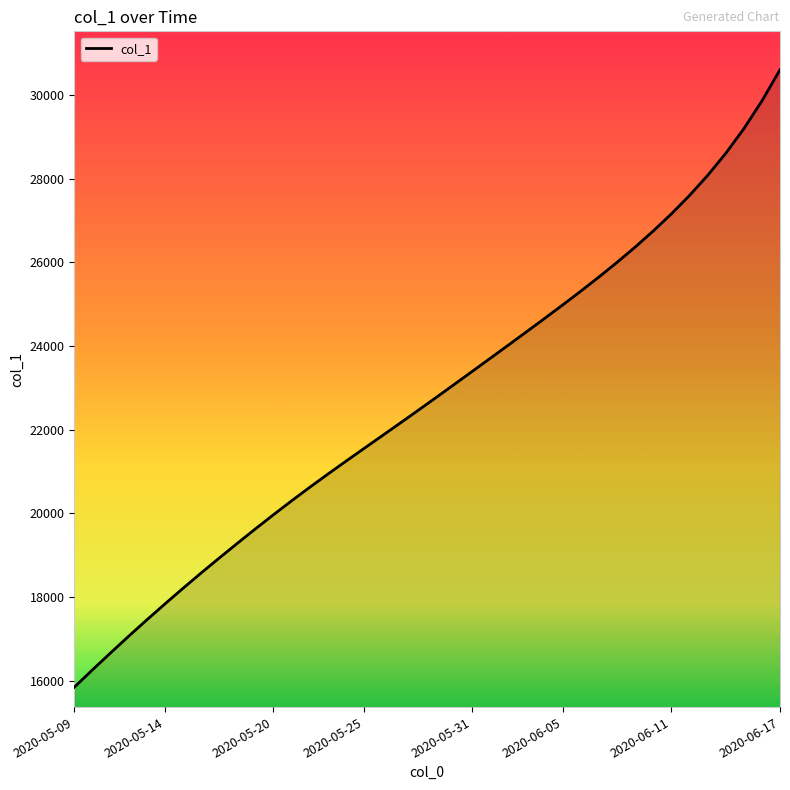

What is the smallest value displayed?

15842.6